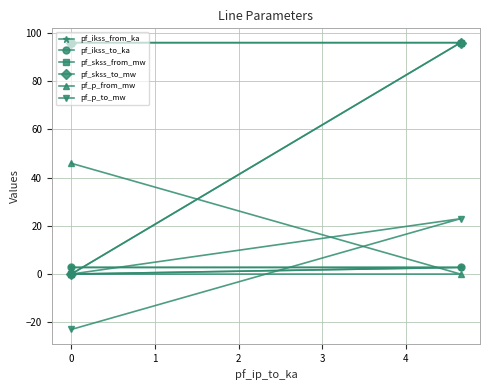

What are all the series names shown in the legend?

pf_ikss_from_ka, pf_ikss_to_ka, pf_skss_from_mw, pf_skss_to_mw, pf_p_from_mw, pf_p_to_mw